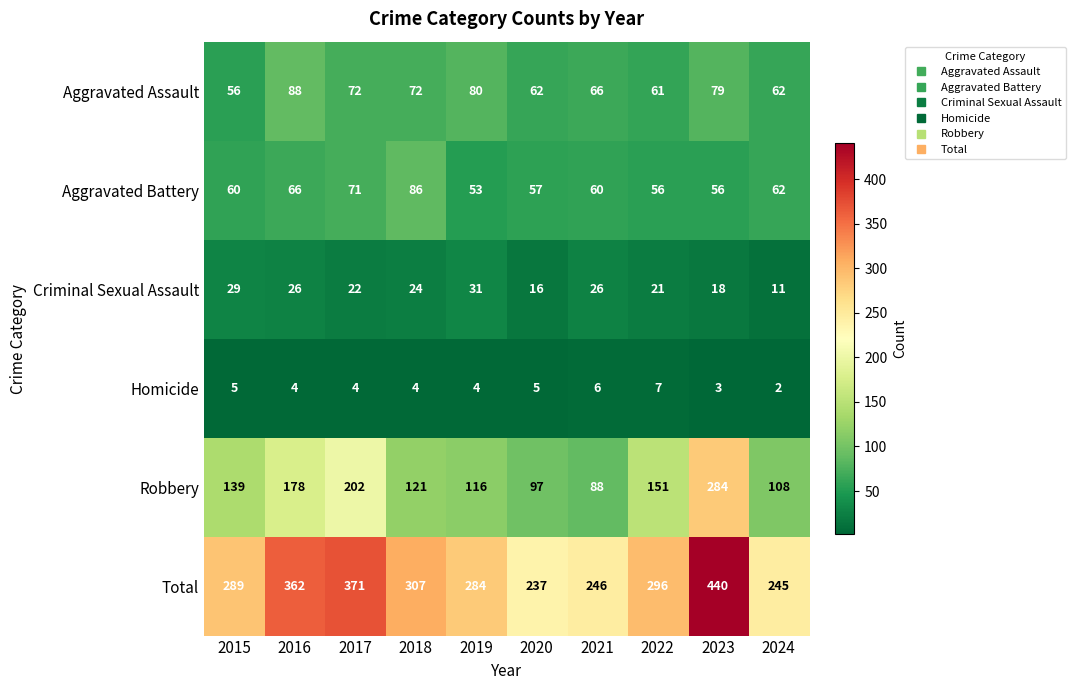

True or false: Homicide has a value of 5 at 2015.

True